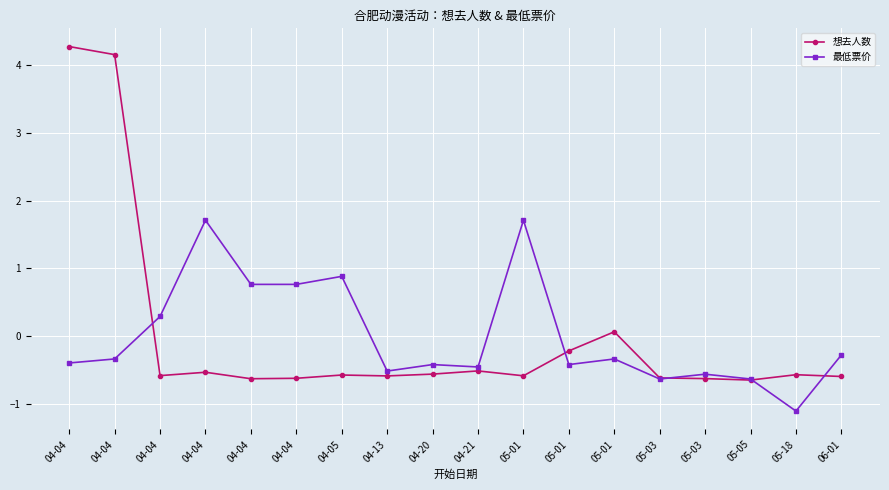

What is the value of the 最低票价 point at the 11th from the left?

1.7